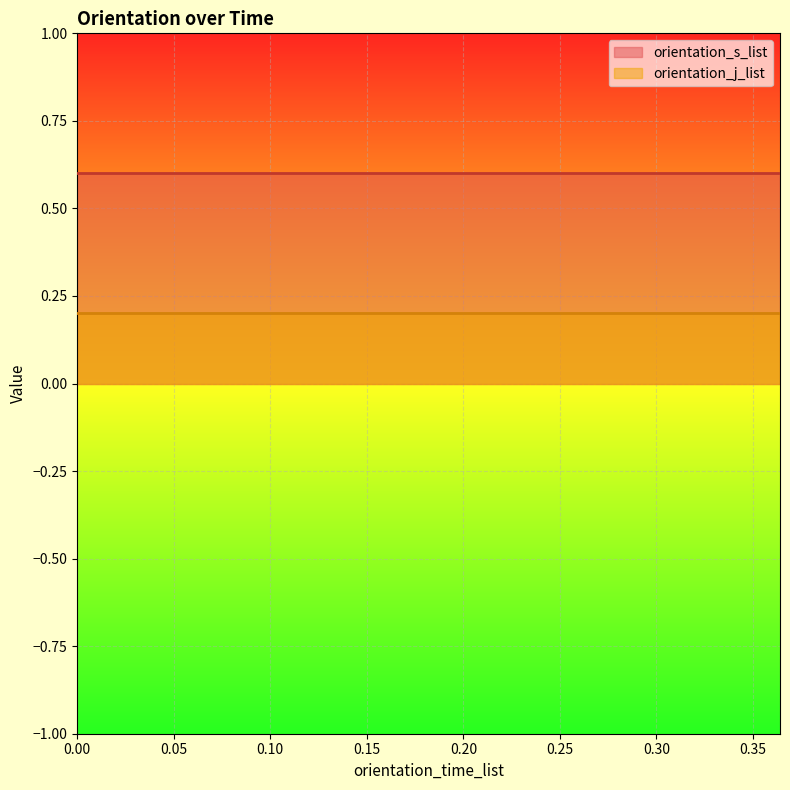

Is it true that orientation_j_list equals 0.4 at 0.204?

False